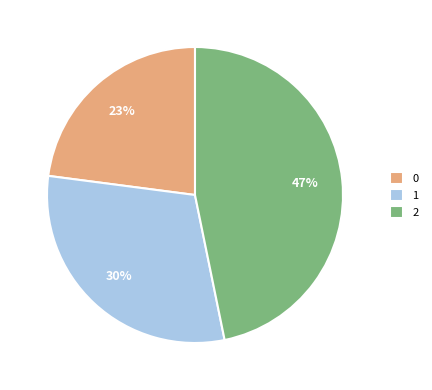

Combined, do 0 and 2 account for over 50%?

Yes